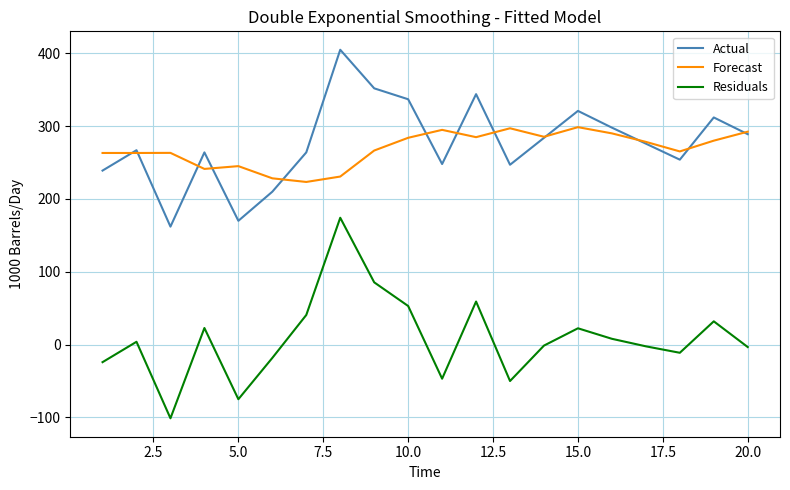

Which series has the widest spread of values?

Residuals